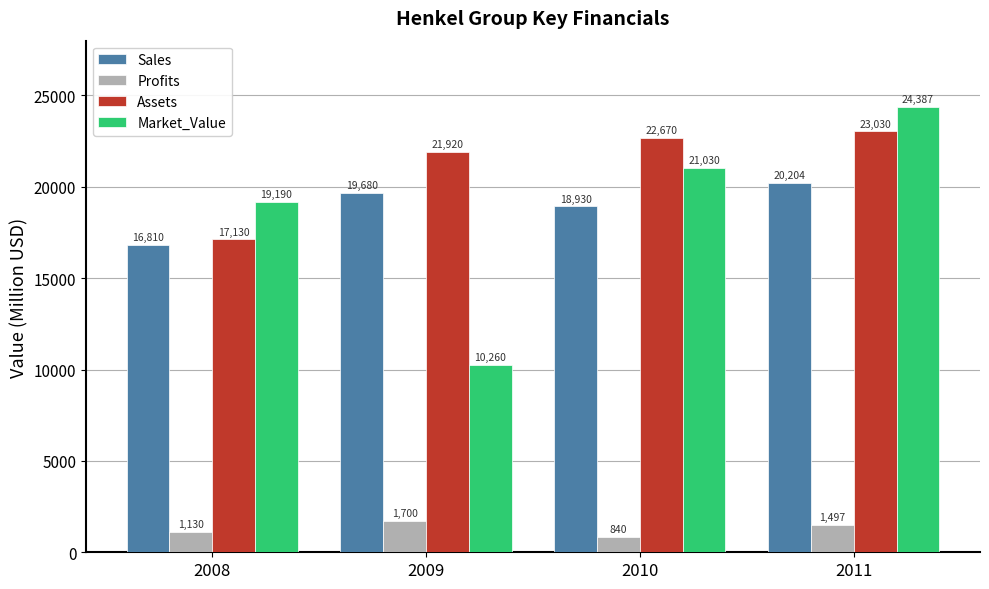

What is the value of the Market_Value bar at the 3rd from the left?

21030.0